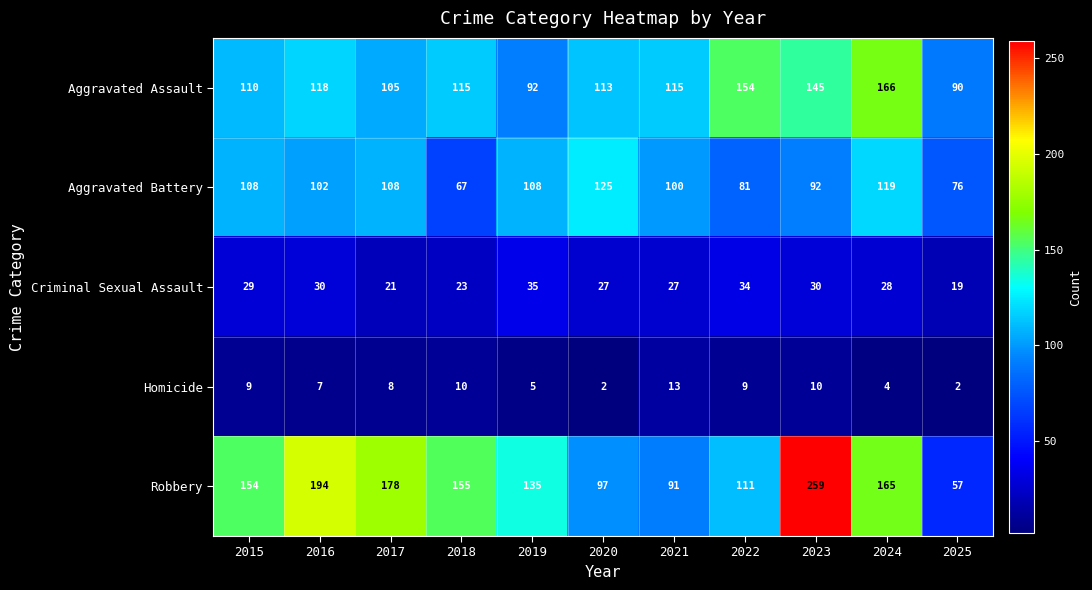

How many distinct data groups are displayed?

5